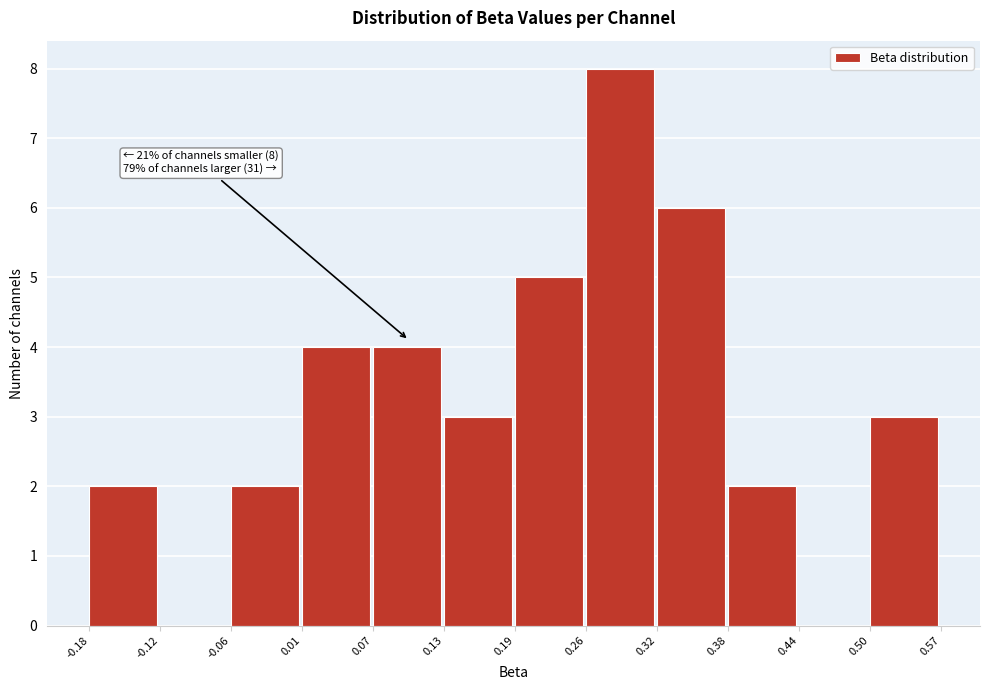

Over which range of the x-axis is the bar tallest?

0.26 to 0.32